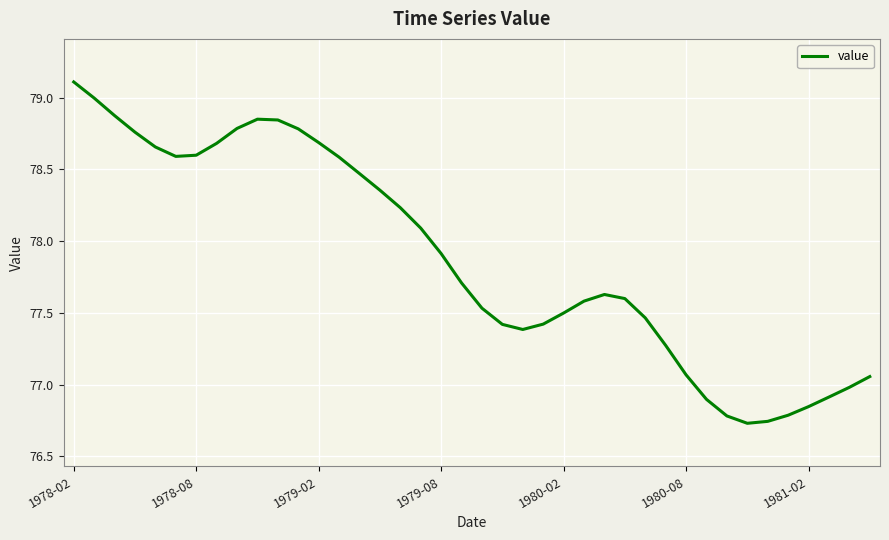

What is the greatest value displayed?

79.1